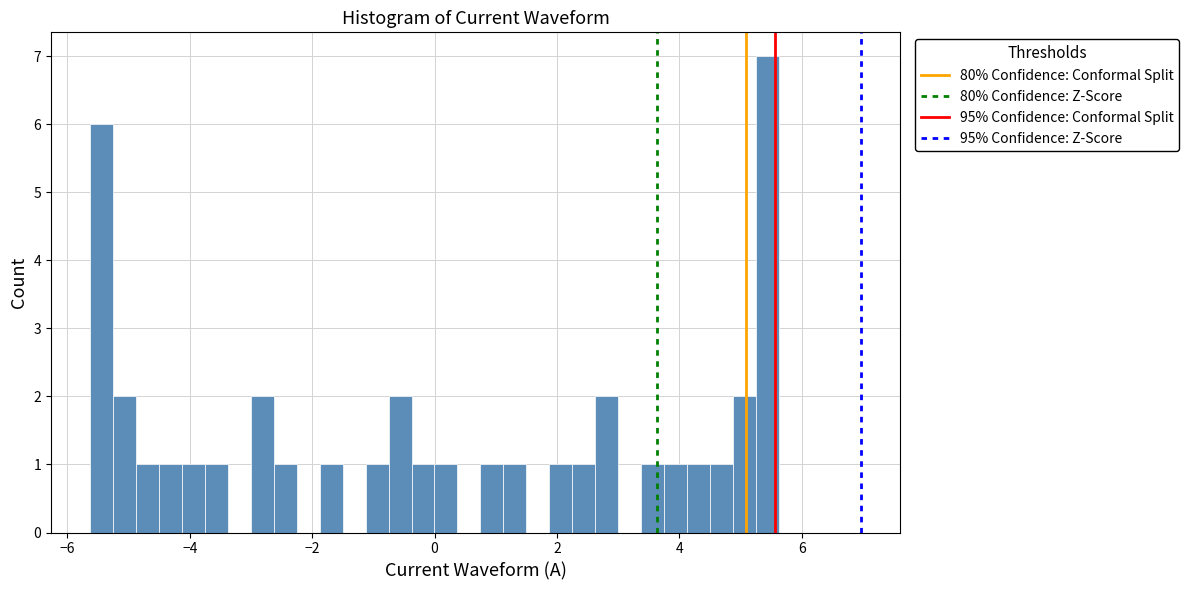

Read against the x-axis, roughly where is the centre of the tallest bar?

5.4